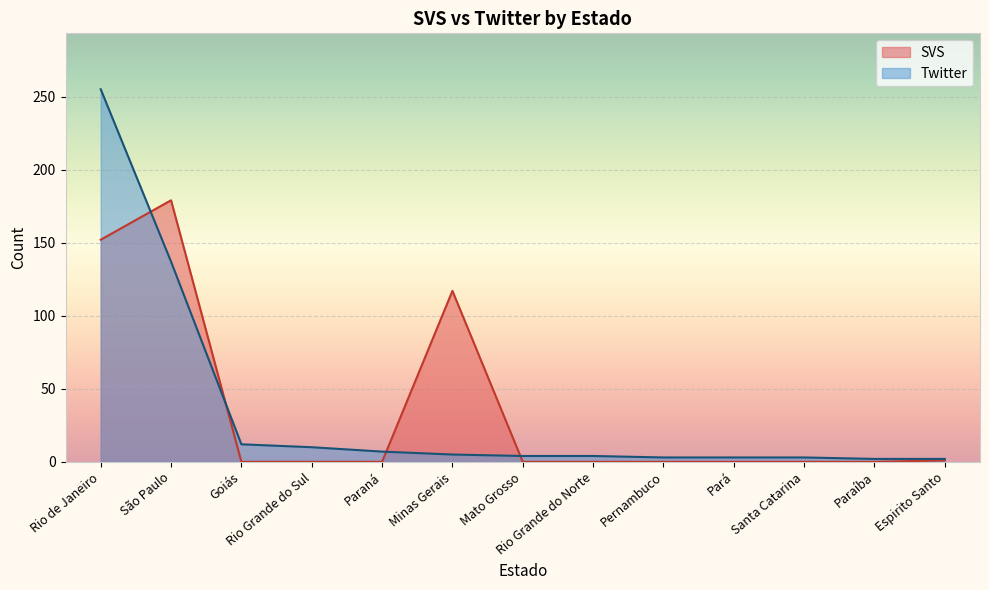

Reading right to left, extract all data points from this chart.

SVS: Espirito Santo=1	Paraíba=0	Santa Catarina=0	Pará=0	Pernambuco=0	Rio Grande do Norte=0	Mato Grosso=0	Minas Gerais=117	Paraná=0	Rio Grande do Sul=0	Goiás=0	São Paulo=179	Rio de Janeiro=152
Twitter: Espirito Santo=2	Paraíba=2	Santa Catarina=3	Pará=3	Pernambuco=3	Rio Grande do Norte=4	Mato Grosso=4	Minas Gerais=5	Paraná=7	Rio Grande do Sul=10	Goiás=12	São Paulo=137	Rio de Janeiro=255